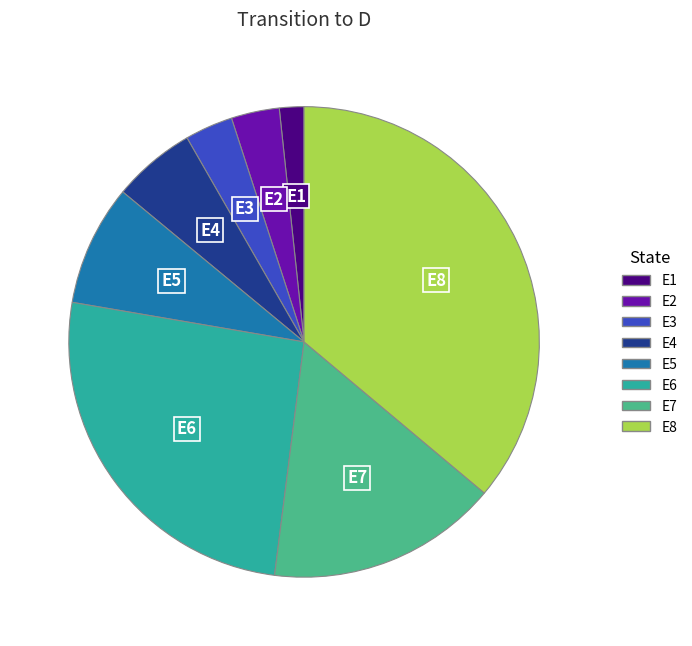

What is the largest slice in the pie chart?

E8